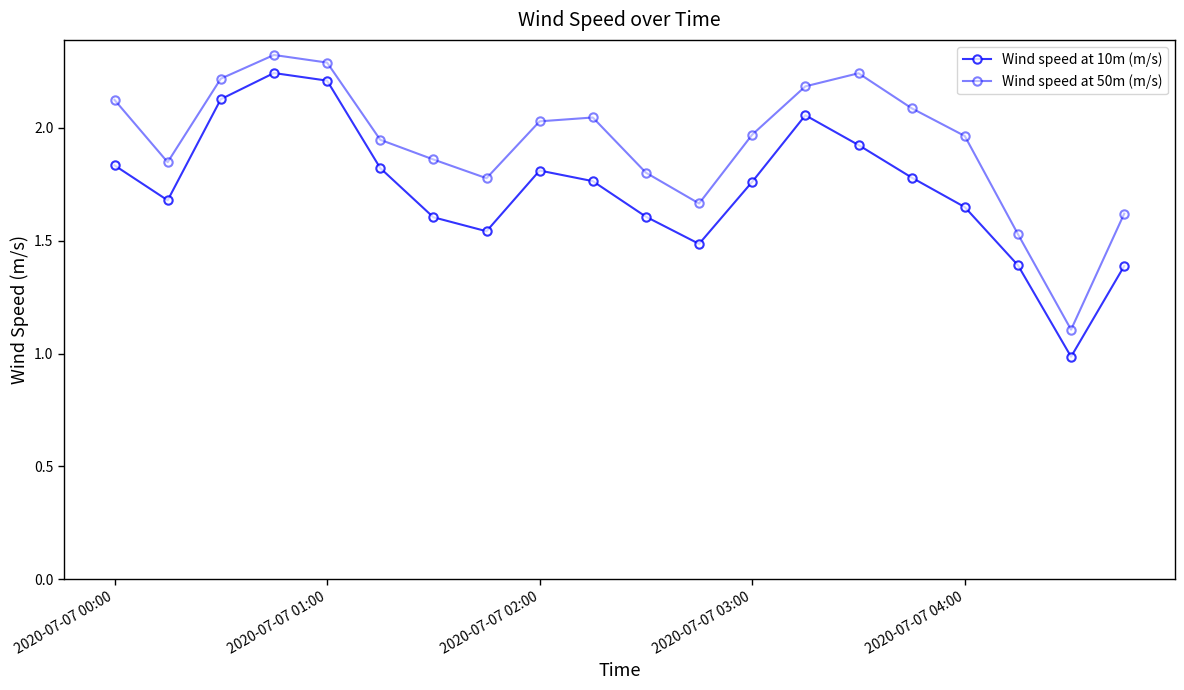

What is the value of the Wind speed at 10m (m/s) point at the 8th from the left?

1.5